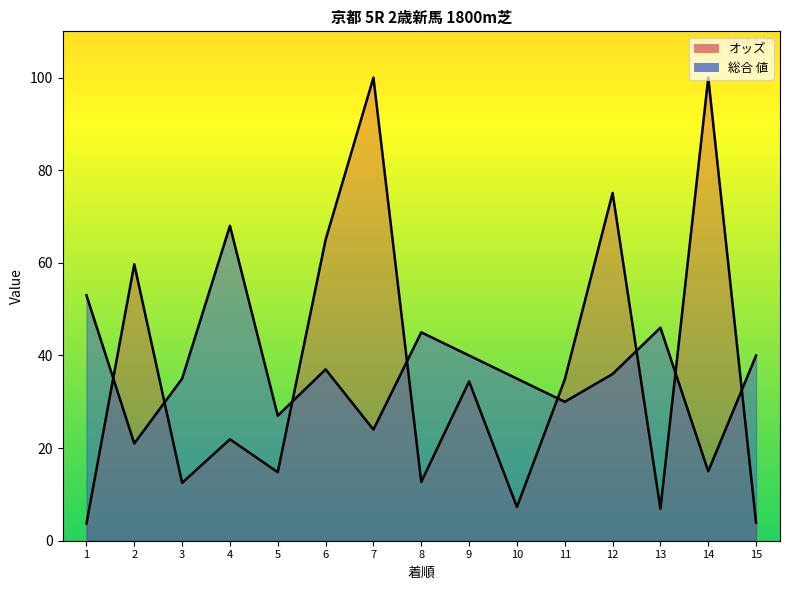

At which label does the data first exceed 36?

1